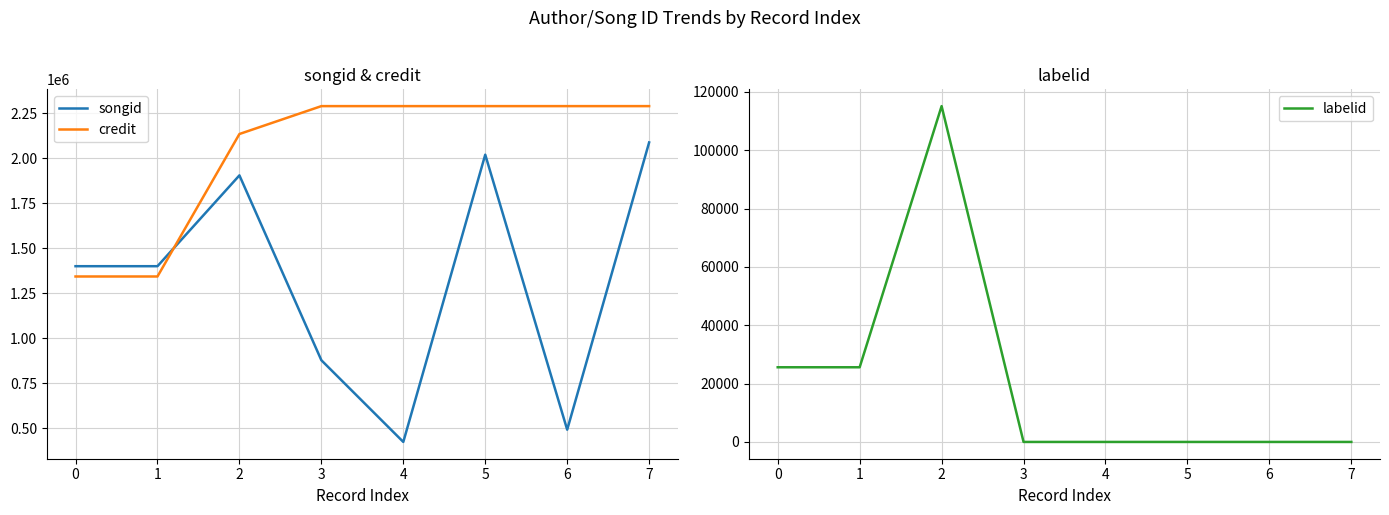

What are all the series names shown in the legend?

songid, credit, labelid